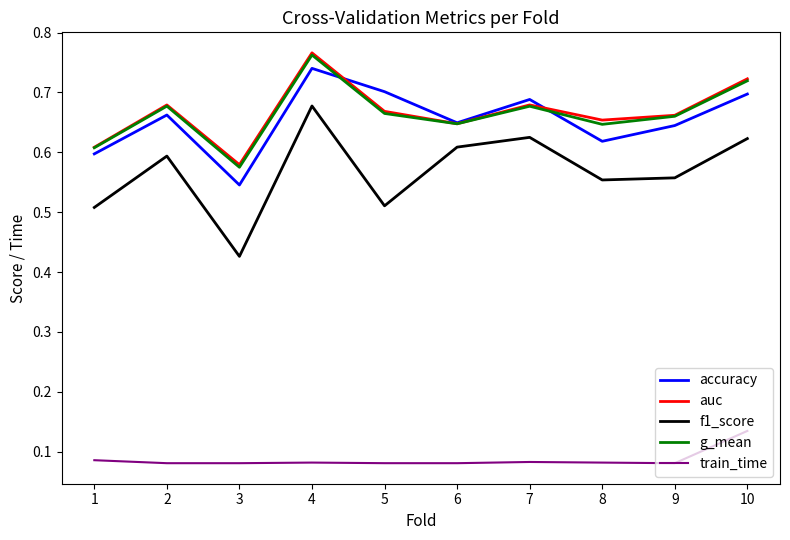

What is the sum of all g_mean values?

6.6